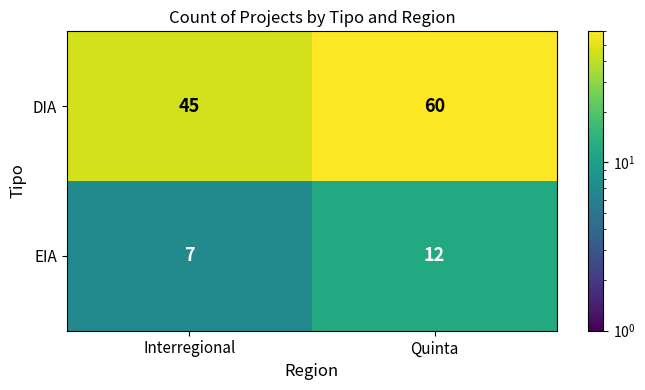

Reading right to left, extract all data points from this chart.

DIA: Quinta=60	Interregional=45
EIA: Quinta=12	Interregional=7